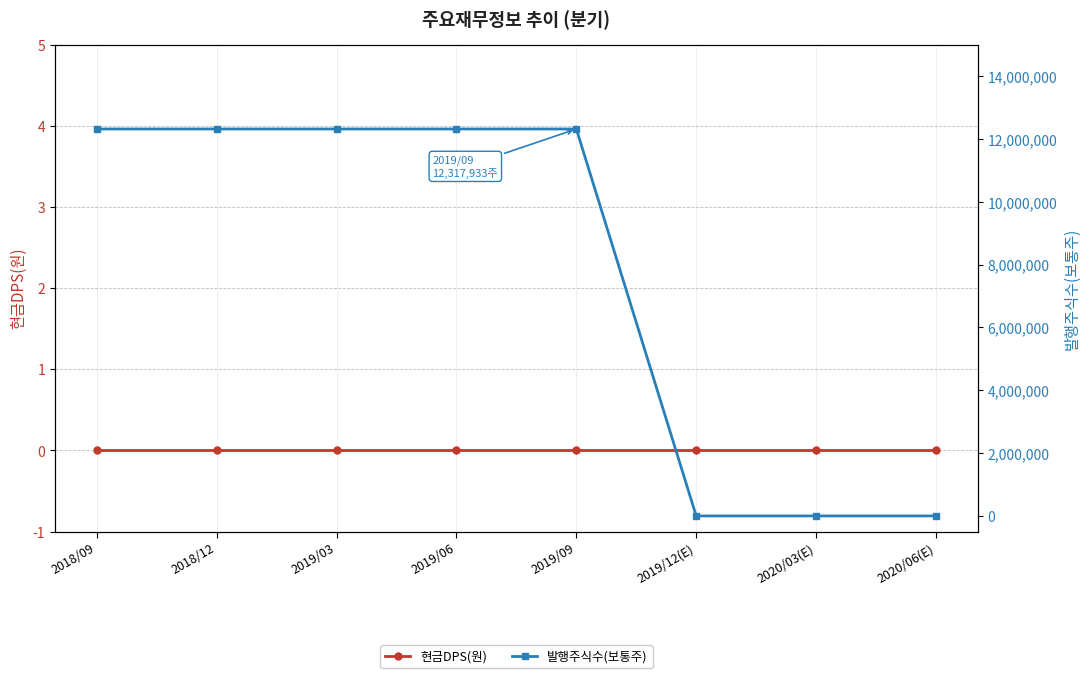

The value of 발행주식수(보통주) at 2020/06(E) is 0. True or false?

True